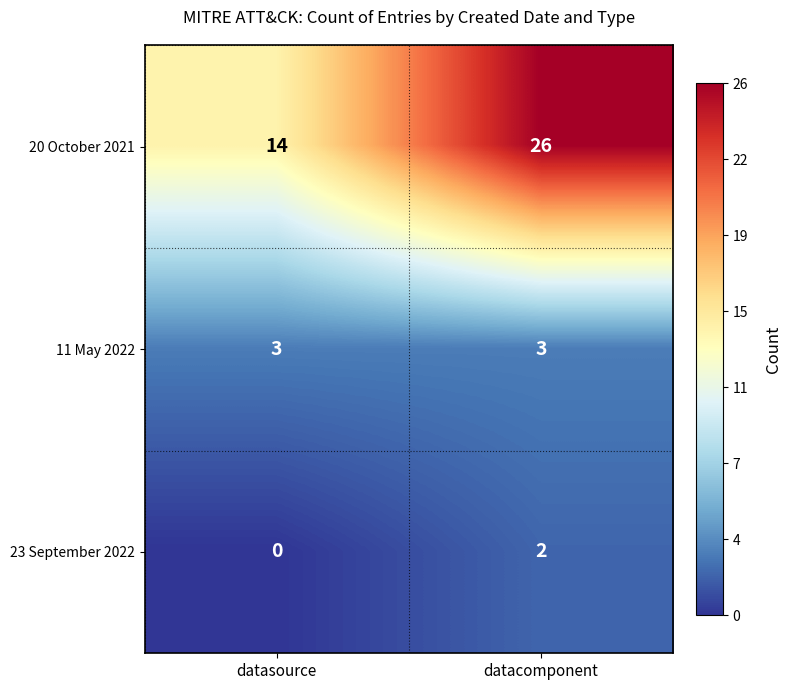

List the series in order of their peak value, highest first.

20 October 2021, 11 May 2022, 23 September 2022